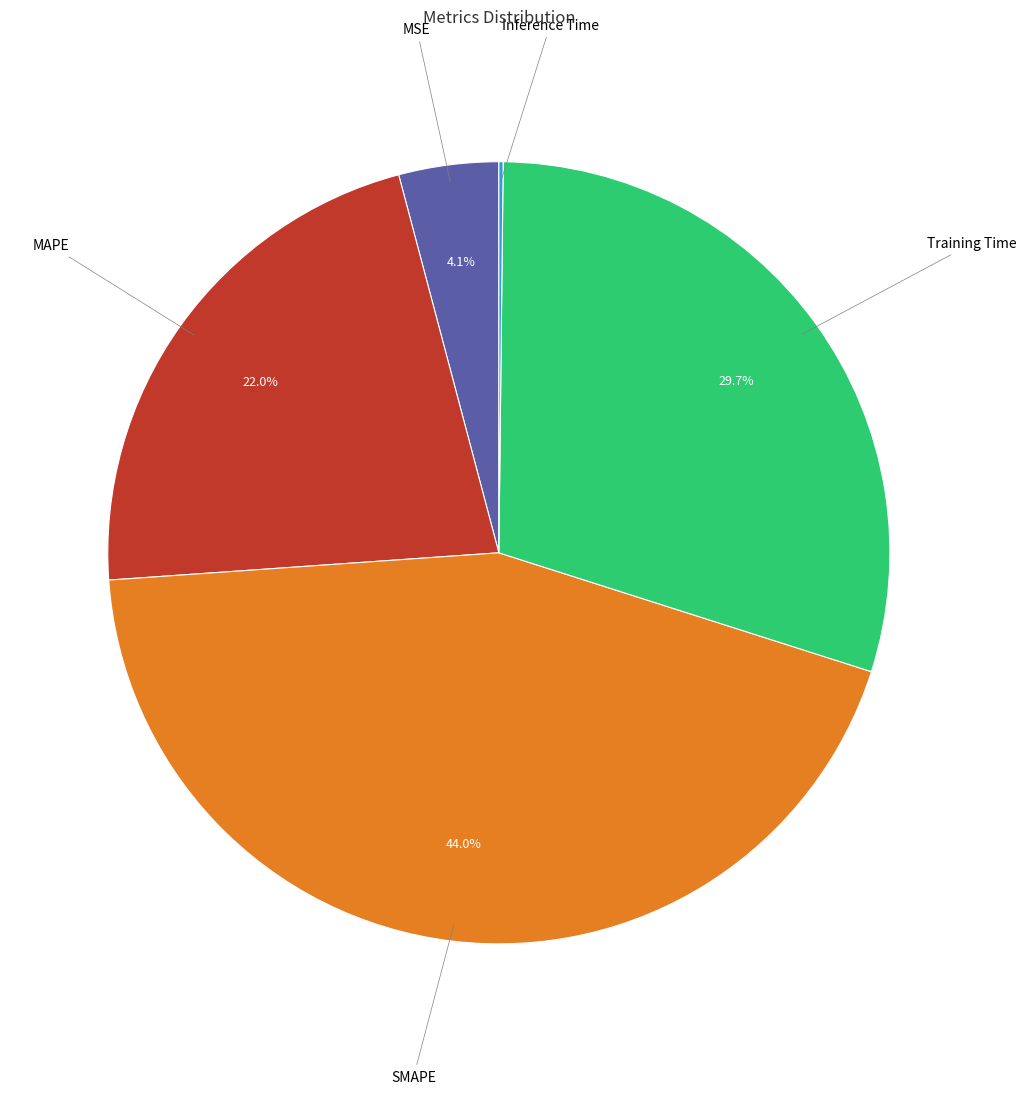

Is there any slice that represents more than half of the pie?

No